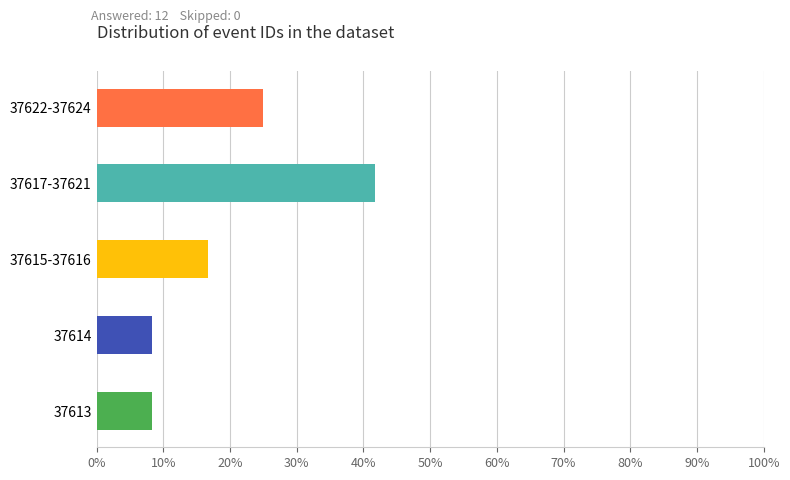

What is the difference between the values at 37622-37624 and 37615-37616?

8.3